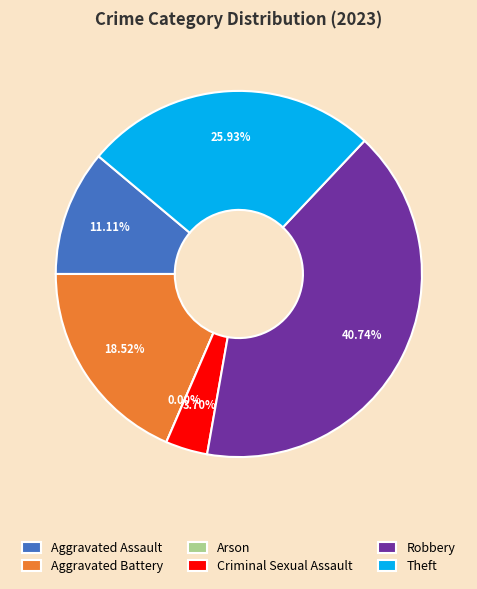

To the nearest percent, what is the average slice percentage?

17%